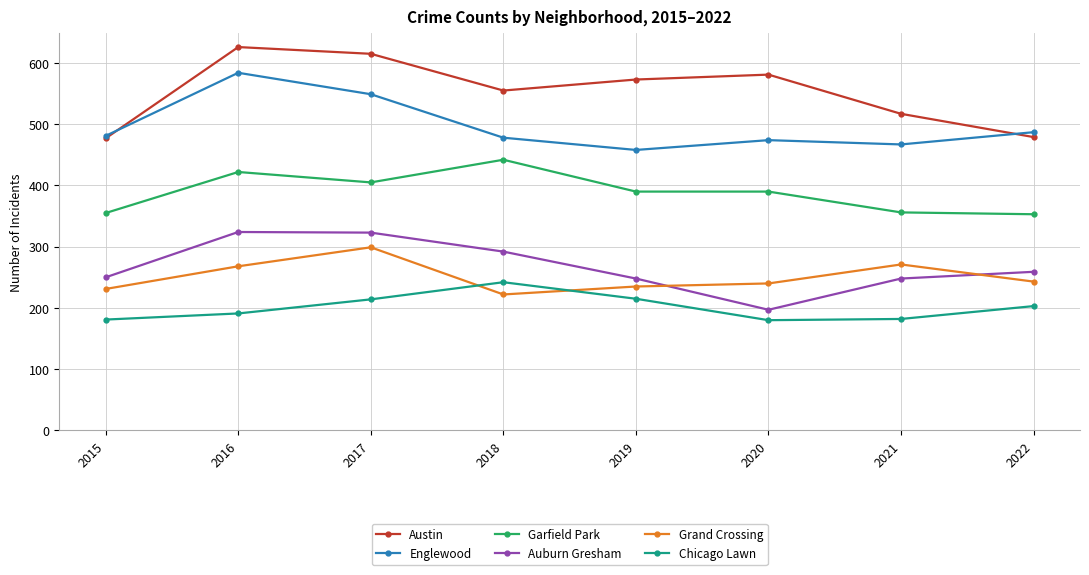

Which category has the highest value in the Garfield Park series?

2018